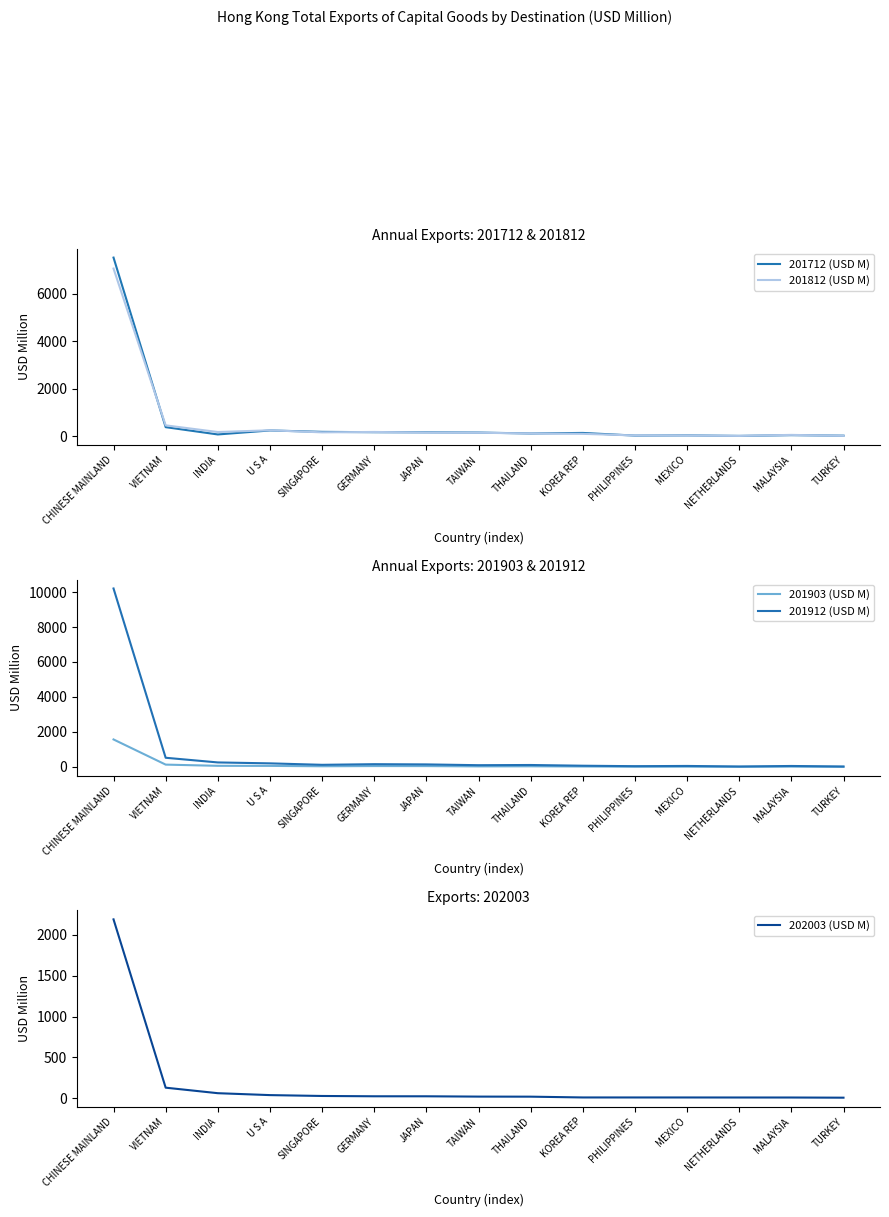

Reading left to right, transcribe all the data shown in this chart.

201712 (USD M): 7511.5	384.0	77.4	245.2	186.9	171.6	166.4	157.5	118.2	141.4	29.7	38.1	16.9	47.7	25.9
201812 (USD M): 7050.8	459.9	179.7	252.7	165.6	182.6	155.5	149.5	119.1	103.1	36.0	34.4	16.0	59.0	19.4
201903 (USD M): 1566.0	126.2	57.1	52.5	31.1	43.1	41.2	23.9	29.0	17.6	7.4	8.6	3.6	11.5	1.1
201912 (USD M): 10204.2	518.1	250.5	197.9	114.2	150.6	137.9	92.8	104.4	62.7	36.3	49.9	16.9	48.5	16.8
202003 (USD M): 2189.9	129.6	62.1	38.7	28.1	24.3	24.2	20.4	19.6	10.0	9.8	9.8	9.4	9.3	7.2